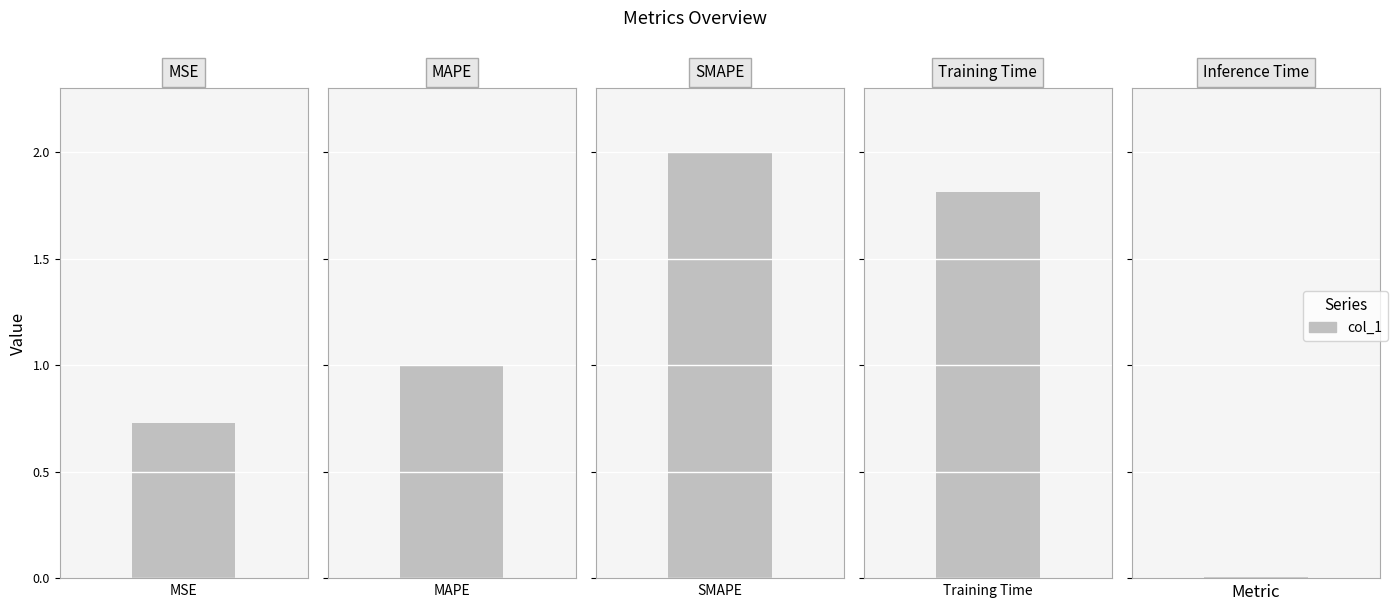

What is the label of the 4th bar from the right?

MAPE